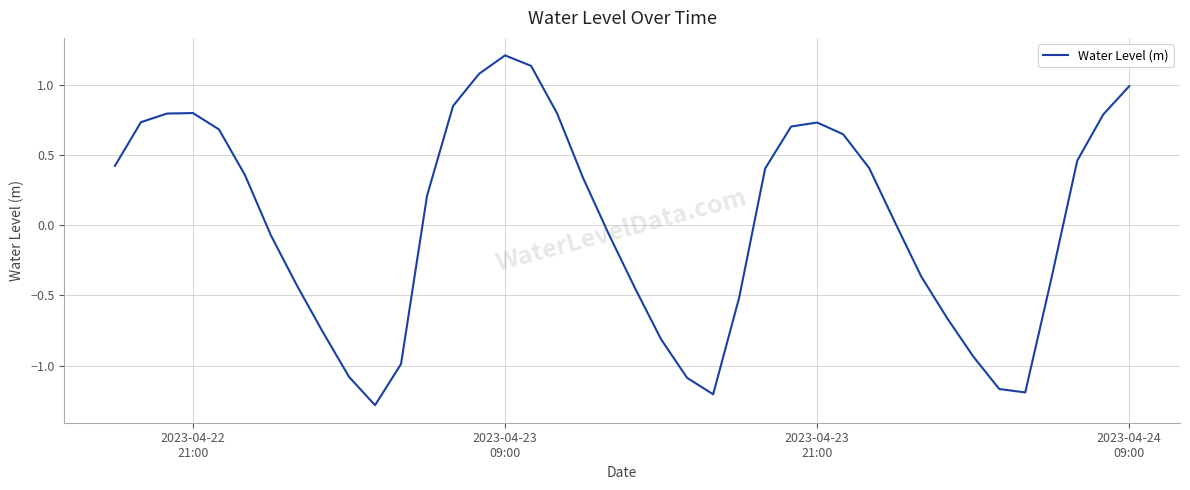

What is the greatest value displayed?

1.2